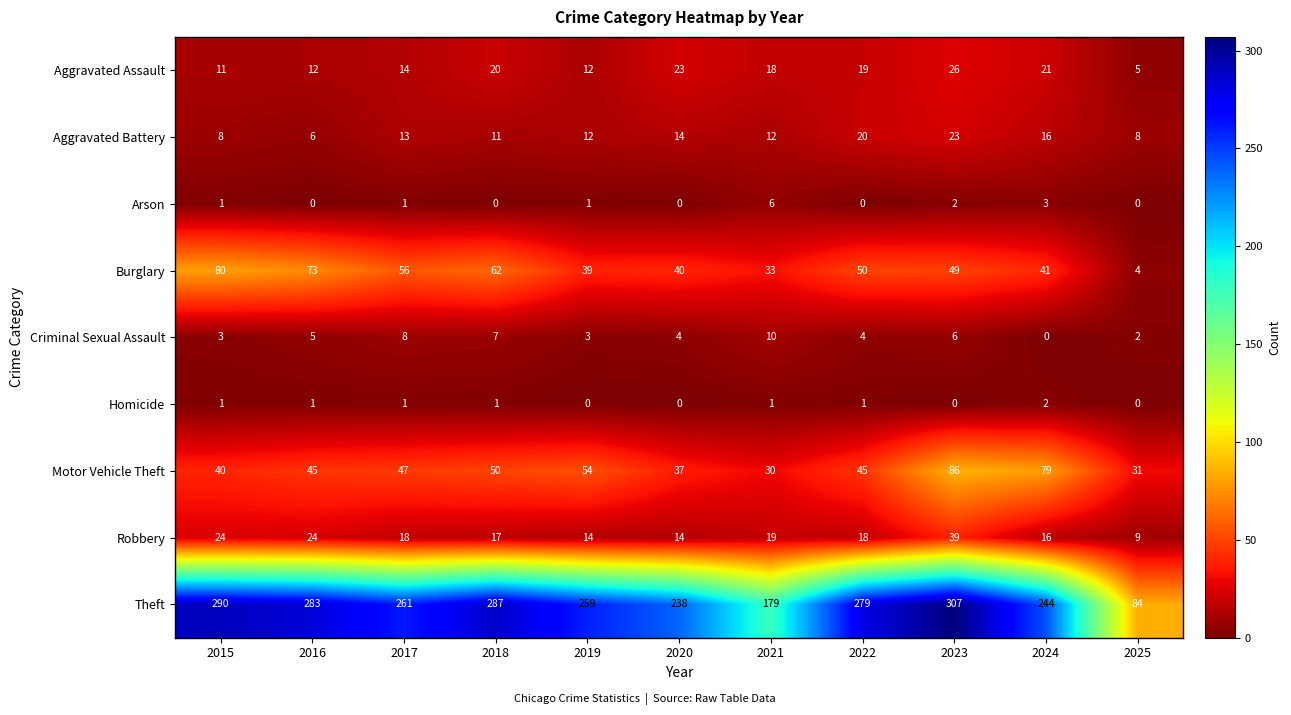

How many Criminal Sexual Assault values are between 3 and 7?

7